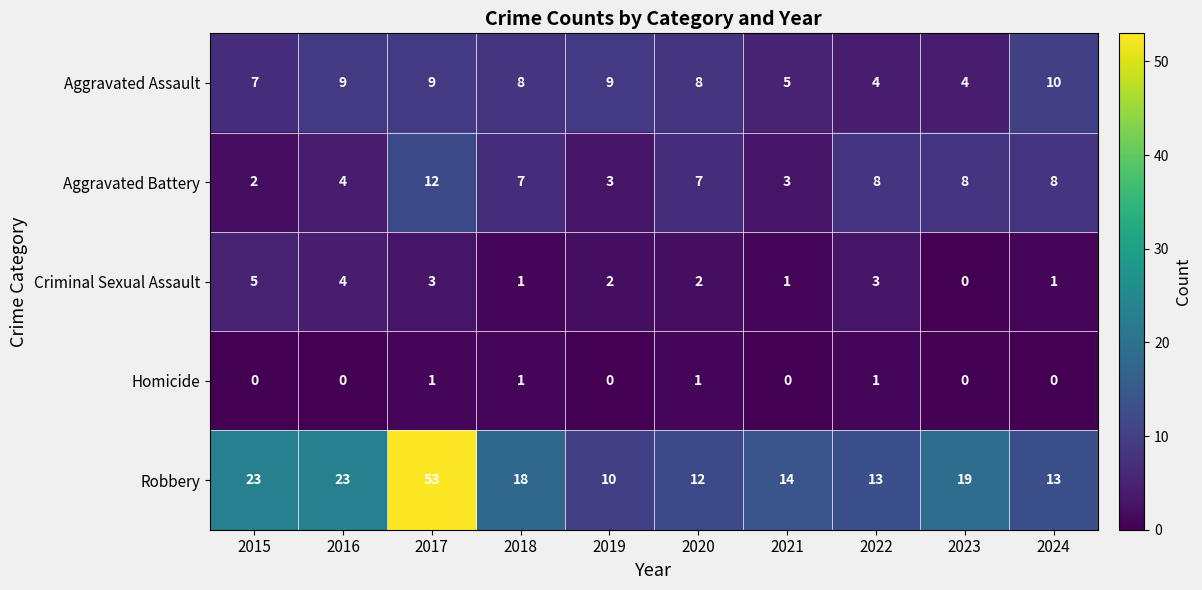

At which category is the sum across all series the highest?

2017